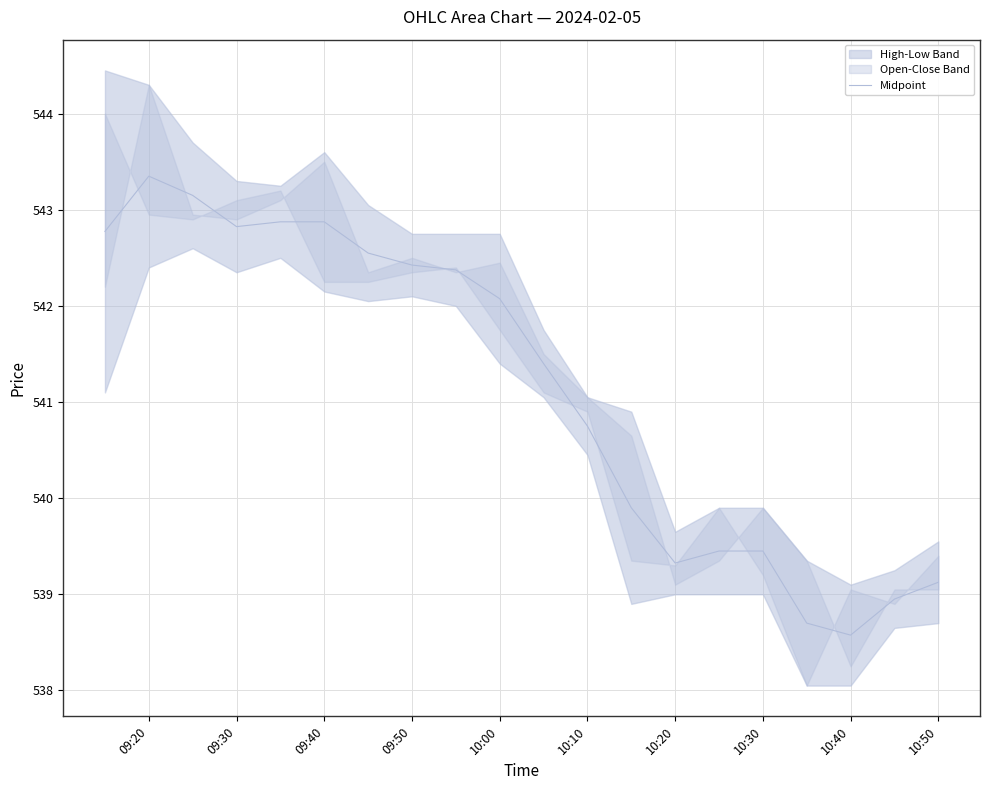

The value of Midpoint at 10:40 is 930.7. True or false?

False